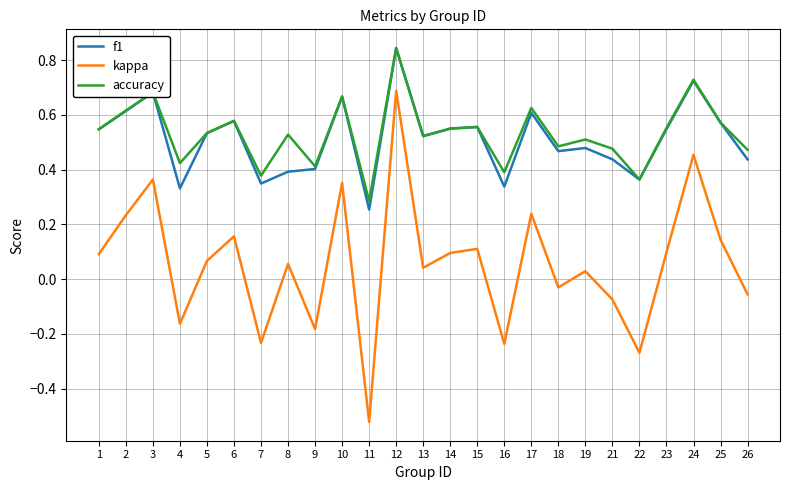

Which series has the largest range (max minus min)?

kappa